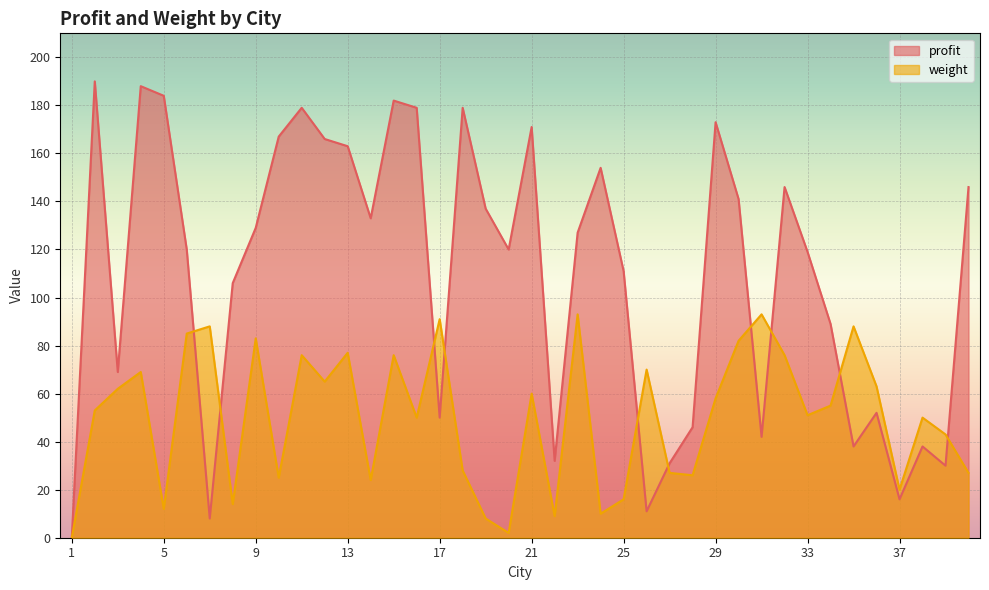

How many times do weight and profit cross each other?

10